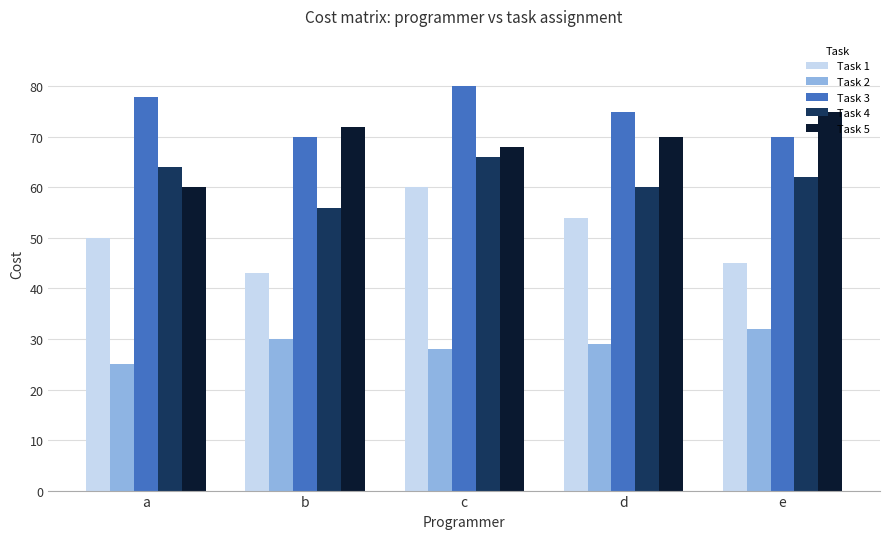

How many data points in Task 2 are less than 29?

2